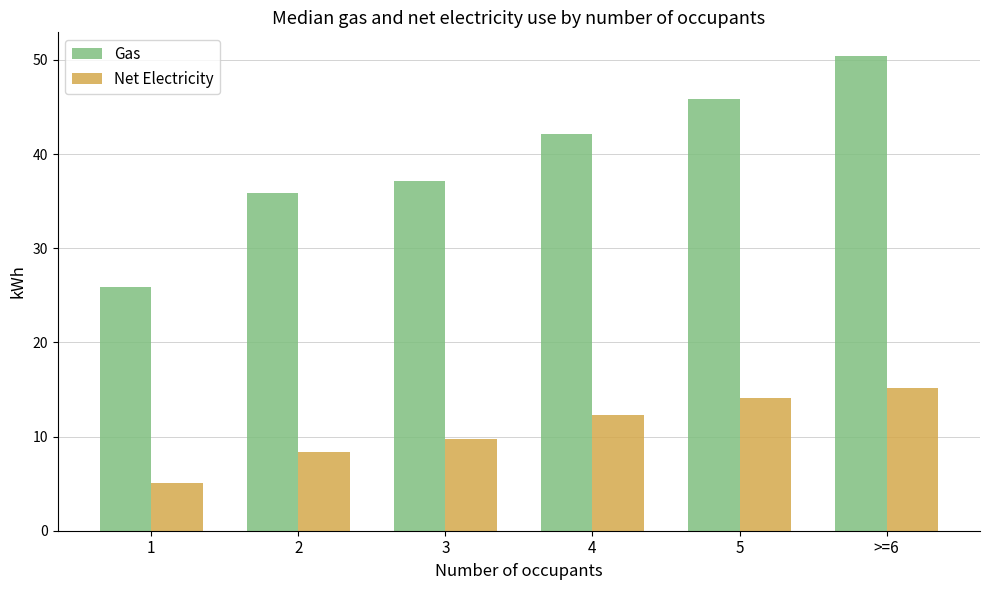

Reading right to left, extract all data points from this chart.

Gas: 50.4	45.9	42.1	37.2	35.9	25.9
Net Electricity: 15.2	14.1	12.3	9.7	8.4	5.1